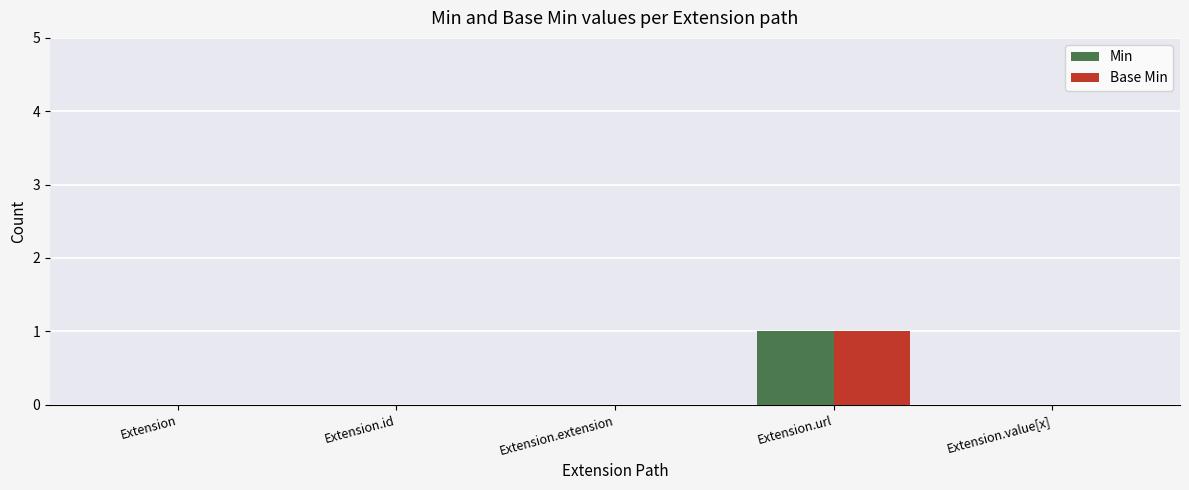

At which category is the sum across all series the highest?

Extension.url